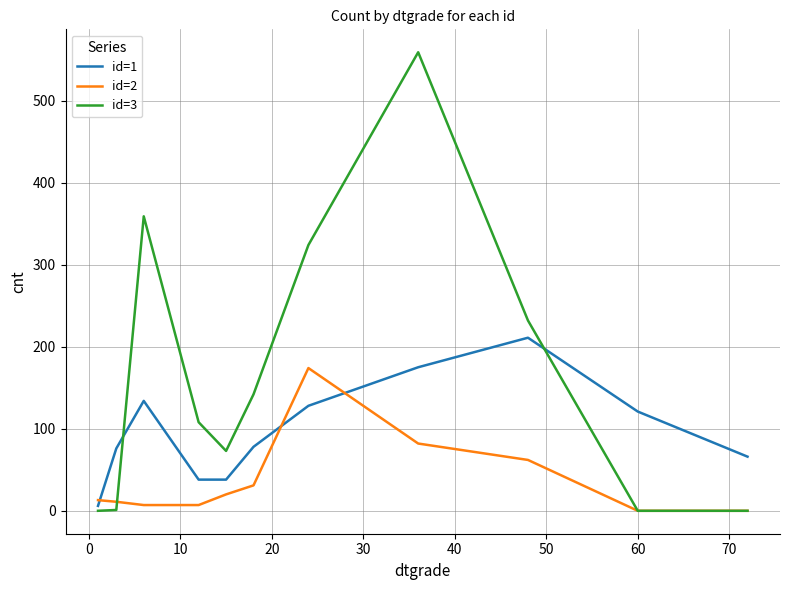

List the series in order of their overall mean, lowest first.

id=2, id=1, id=3